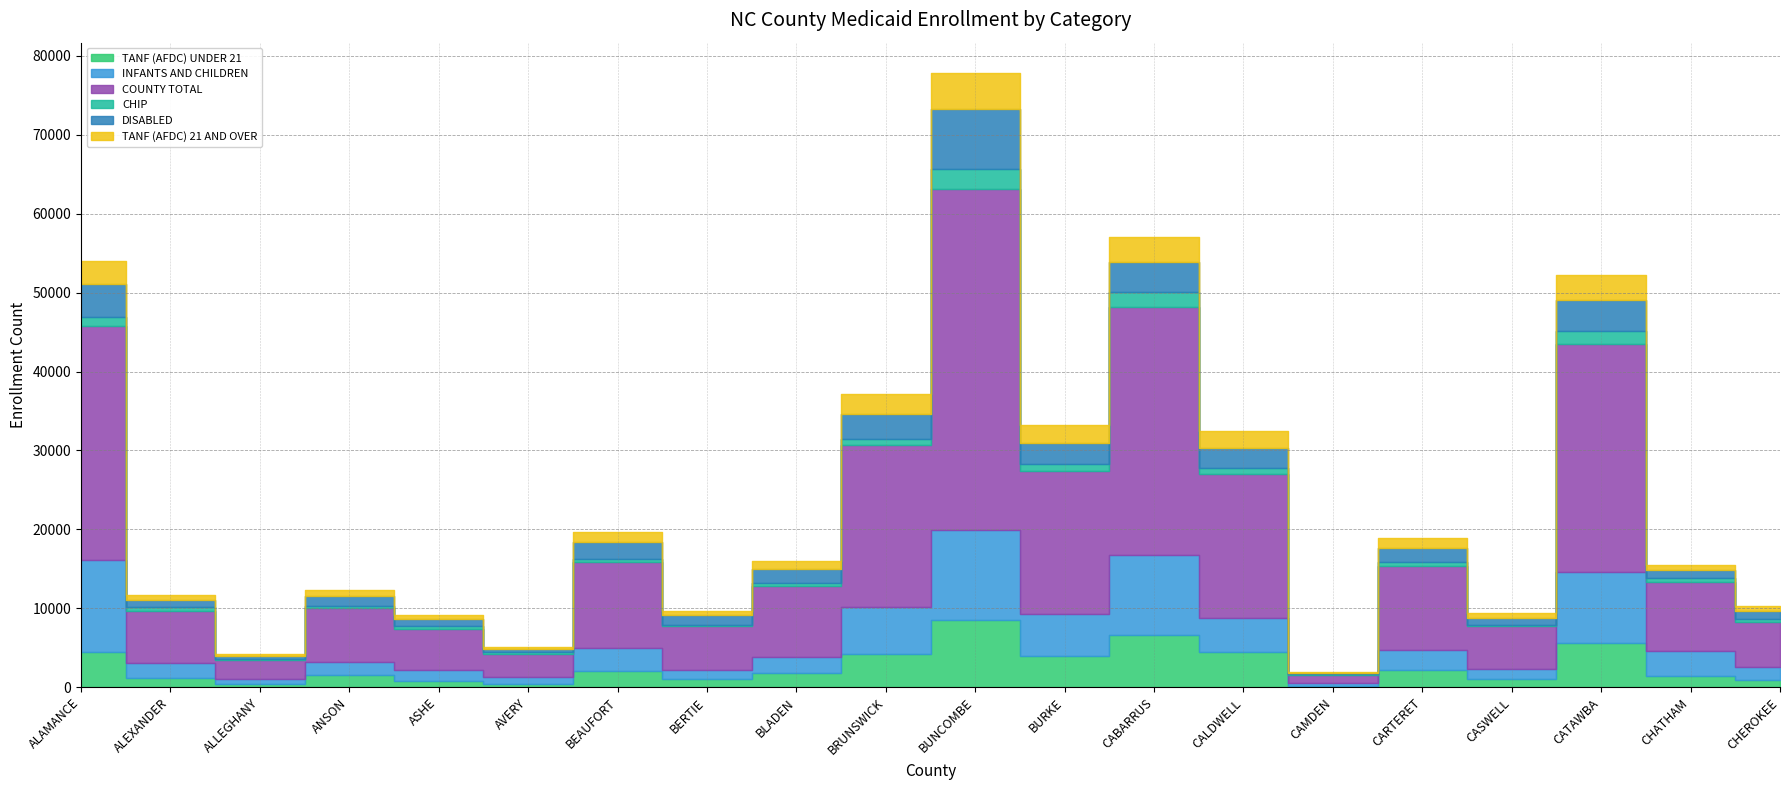

What is the minimum value shown in the chart?

87